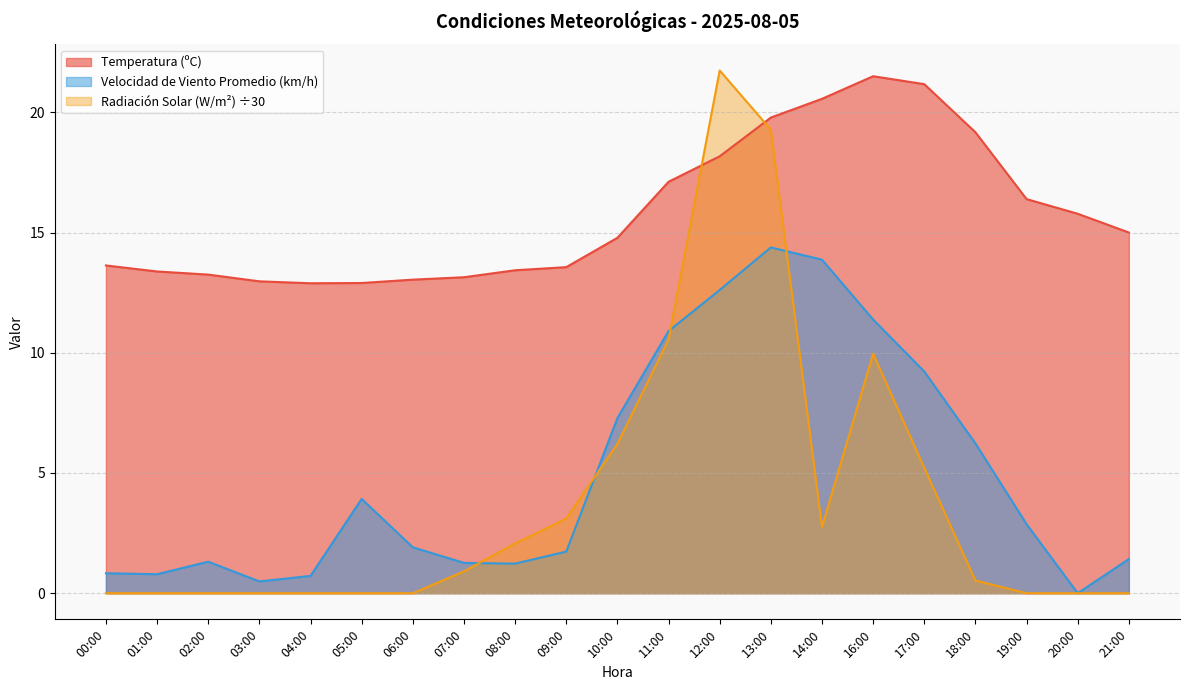

Reading left to right, list all the values displayed in this chart.

Temperatura (ºC): 00:00=13.6	01:00=13.4	02:00=13.2	03:00=13.0	04:00=12.9	05:00=12.9	06:00=13.0	07:00=13.1	08:00=13.4	09:00=13.6	10:00=14.8	11:00=17.1	12:00=18.2	13:00=19.8	14:00=20.6	16:00=21.5	17:00=21.2	18:00=19.2	19:00=16.4	20:00=15.8	21:00=15.0
Velocidad de Viento Promedio (km/h): 00:00=0.8	01:00=0.8	02:00=1.3	03:00=0.5	04:00=0.7	05:00=3.9	06:00=1.9	07:00=1.3	08:00=1.2	09:00=1.7	10:00=7.3	11:00=10.9	12:00=12.6	13:00=14.4	14:00=13.9	16:00=11.4	17:00=9.2	18:00=6.2	19:00=2.9	20:00=0.0	21:00=1.4
Radiación Solar (W/m²): 00:00=0.0	01:00=0.0	02:00=0.0	03:00=0.0	04:00=0.0	05:00=0.0	06:00=0.0	07:00=0.9	08:00=2.1	09:00=3.1	10:00=6.2	11:00=10.5	12:00=21.7	13:00=19.3	14:00=2.8	16:00=10.0	17:00=5.2	18:00=0.5	19:00=0.0	20:00=0.0	21:00=0.0